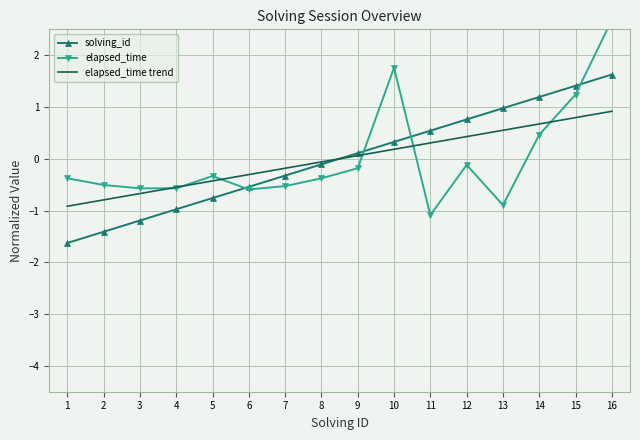

What is the minimum value shown in the chart?

-1.6